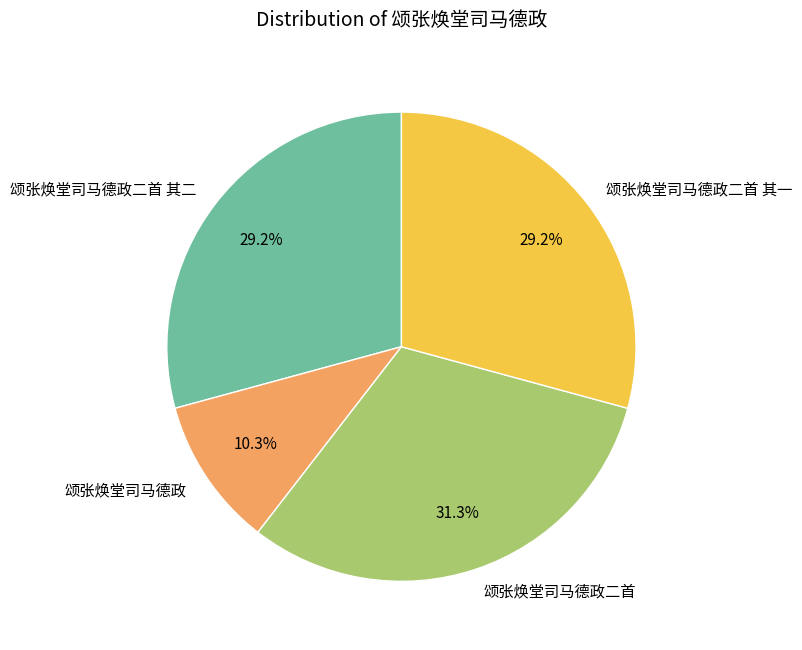

Does any single category account for the majority?

No